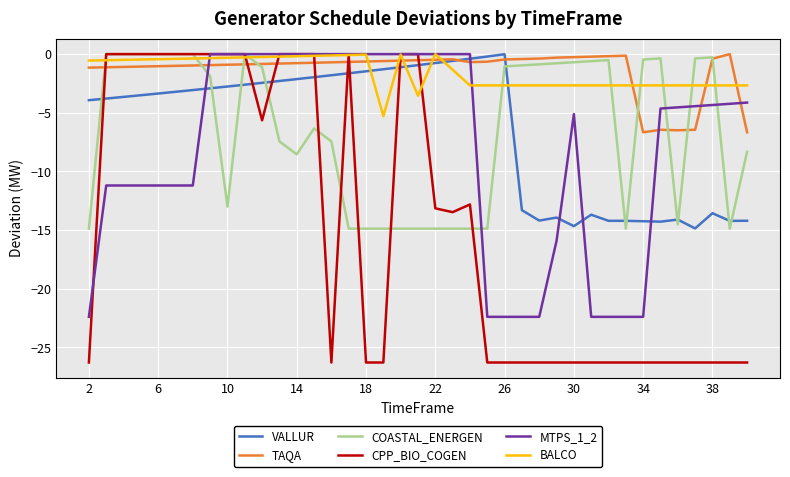

Which series has the widest spread of values?

CPP_BIO_COGEN